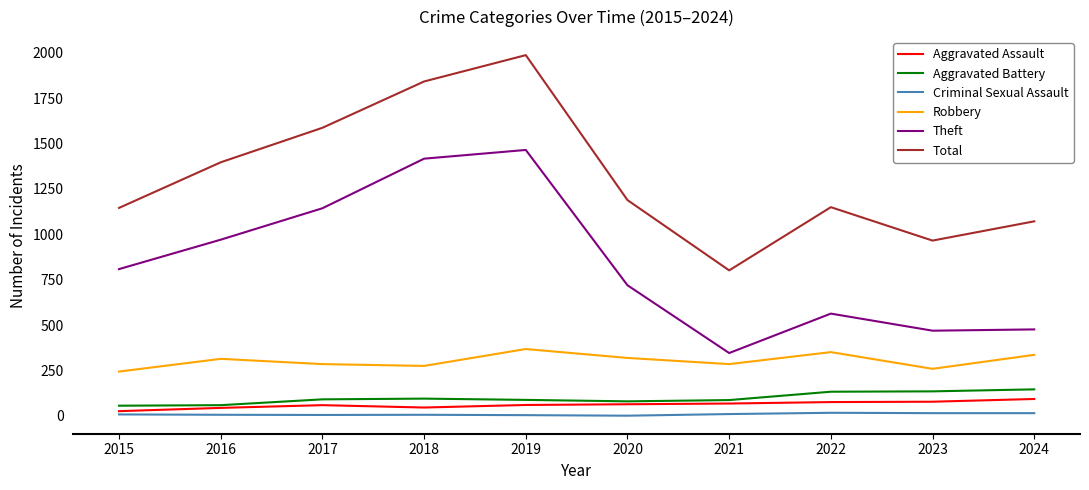

What are all the series names shown in the legend?

Aggravated Assault, Aggravated Battery, Criminal Sexual Assault, Robbery, Theft, Total